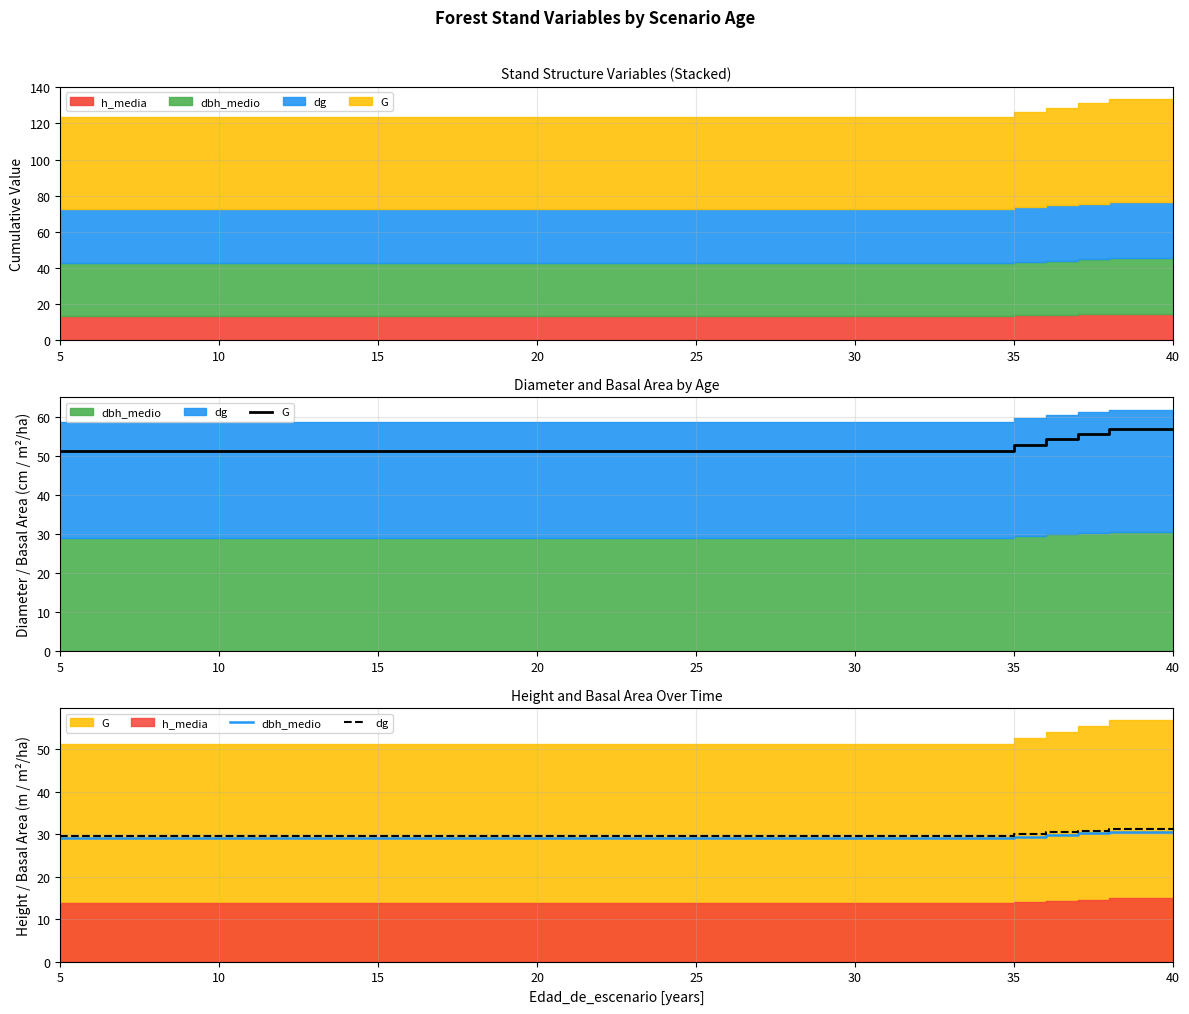

The dg series shows 46.1 at 15. True or false?

False